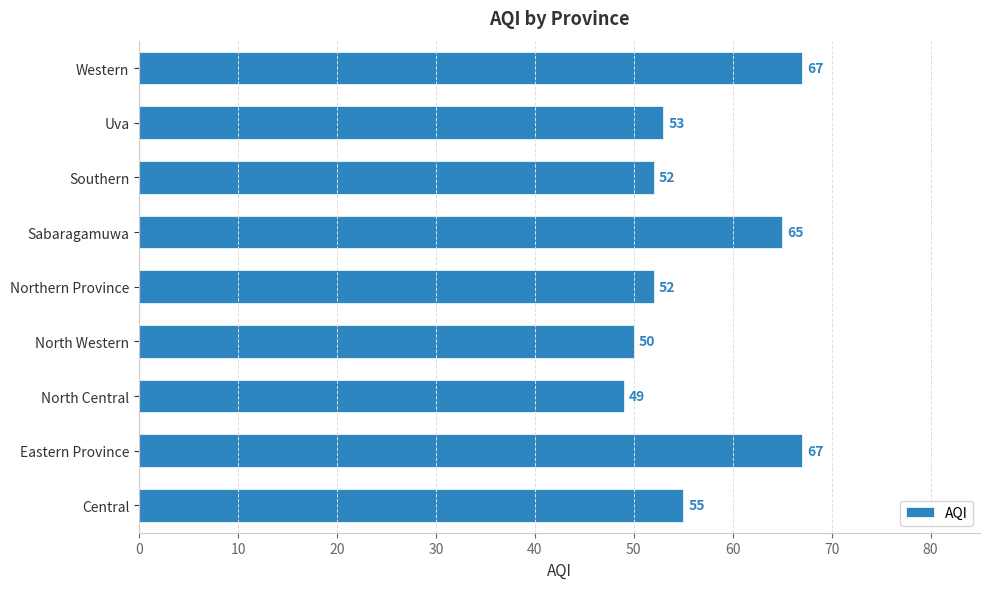

Which label corresponds to the smallest value in the chart?

North Central